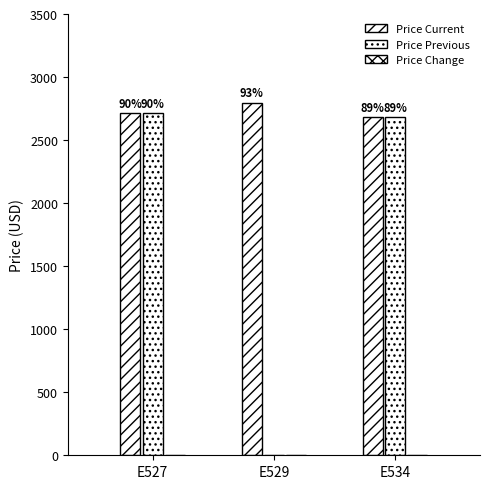

The Price Previous series shows 1163 at E527. True or false?

False